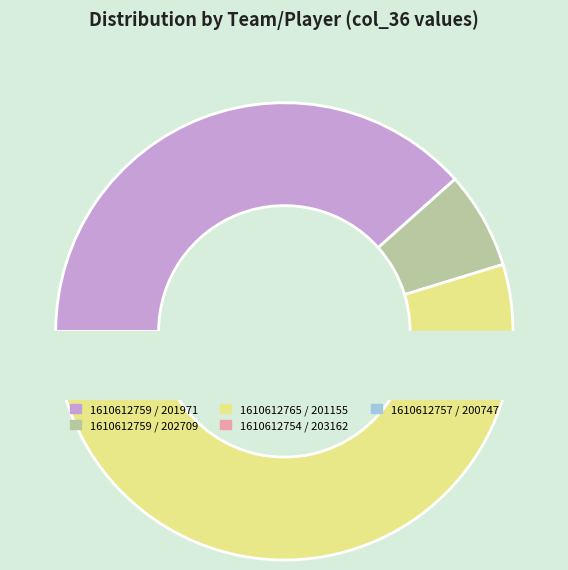

To the nearest percent, what is the combined percentage of 1610612757 / 200747 and 1610612759 / 202709?

7%